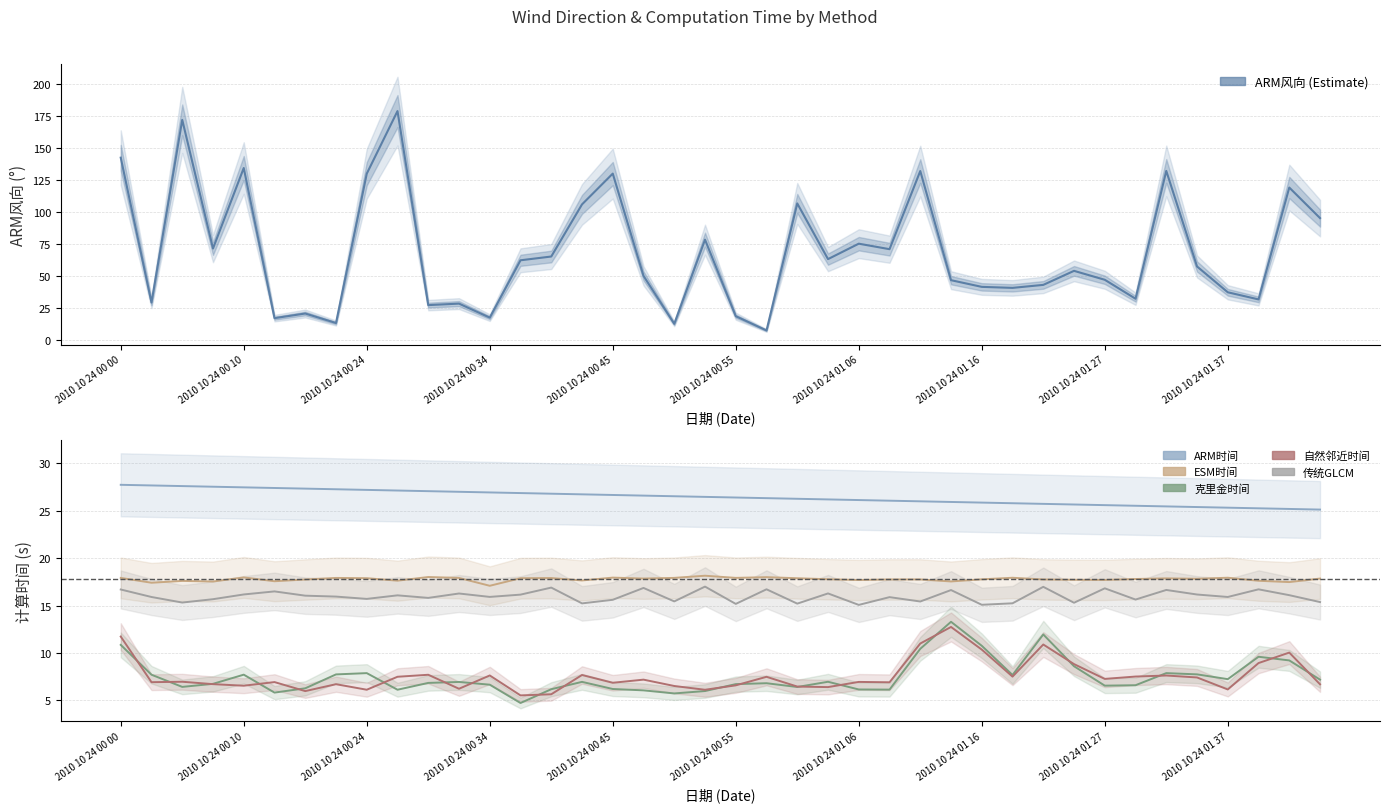

How many data points in ARM风向 are above 57?

20